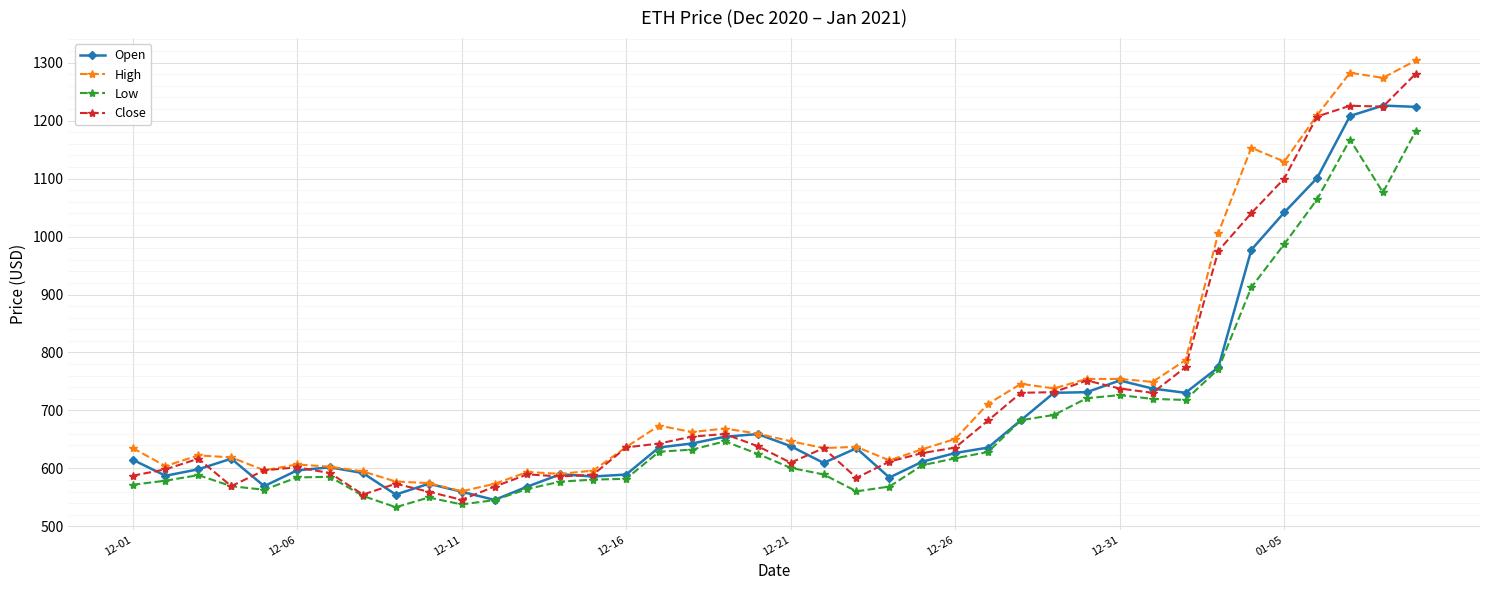

What is the lowest value of the Close series?

545.8